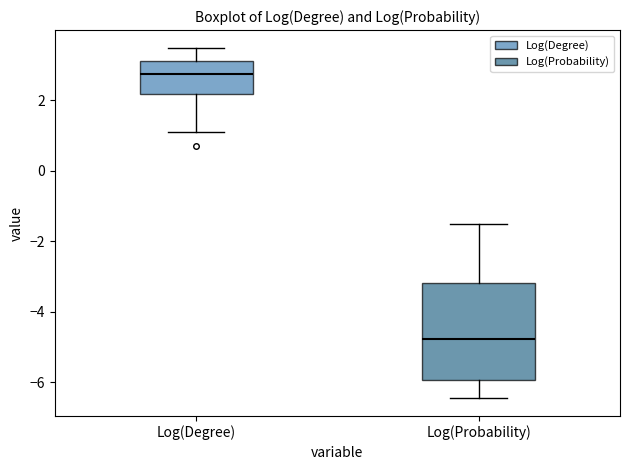

Where is the lower edge of the box for Log(Degree) on the y-axis? The values are not printed on the chart, so give them approximately, as read against the axis.

2.2